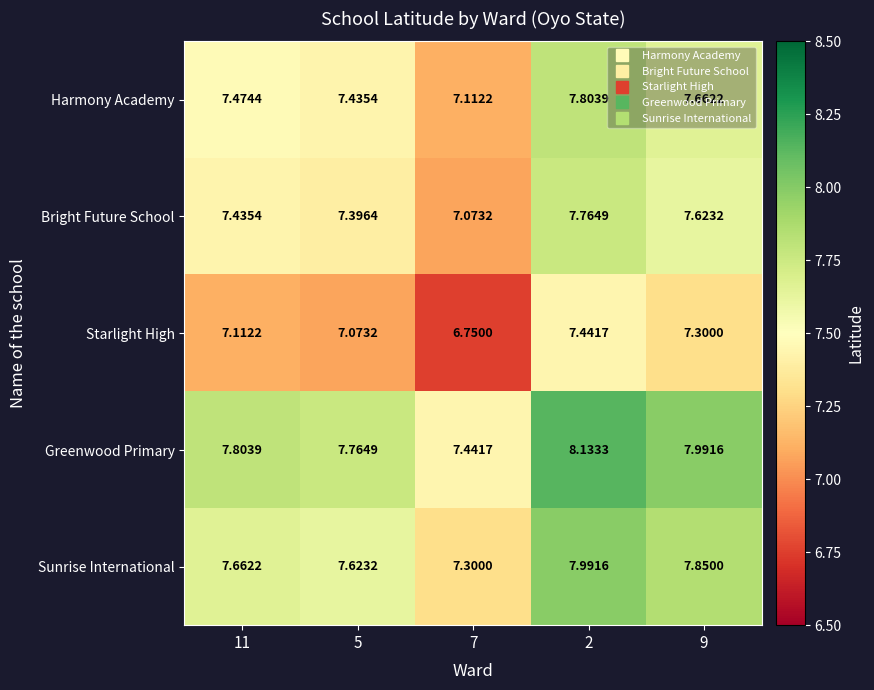

Rank the series at 11 from lowest to highest value.

Starlight High, Bright Future School, Harmony Academy, Sunrise International, Greenwood Primary